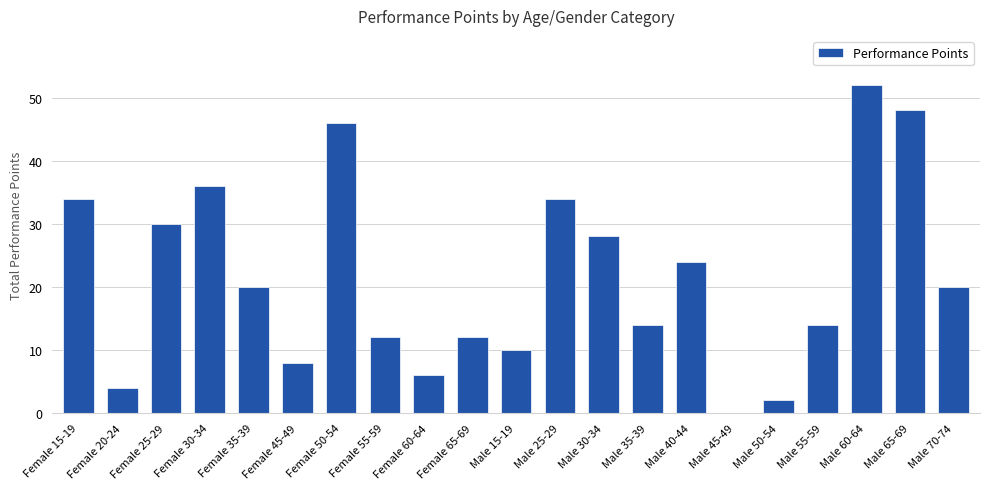

Which has a higher value, Male 60-64 or Male 35-39?

Male 60-64